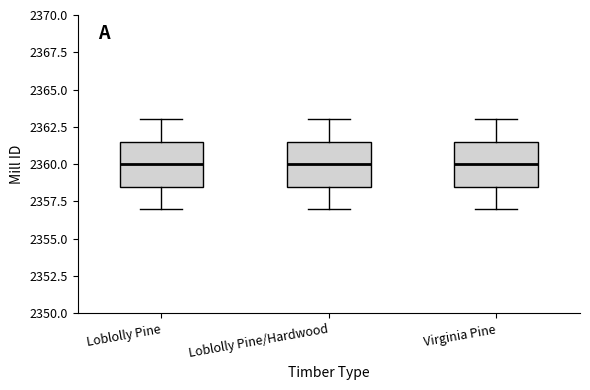

Where is the upper edge of the box for Loblolly Pine on the y-axis? The values are not printed on the chart, so give them approximately, as read against the axis.

2361.5